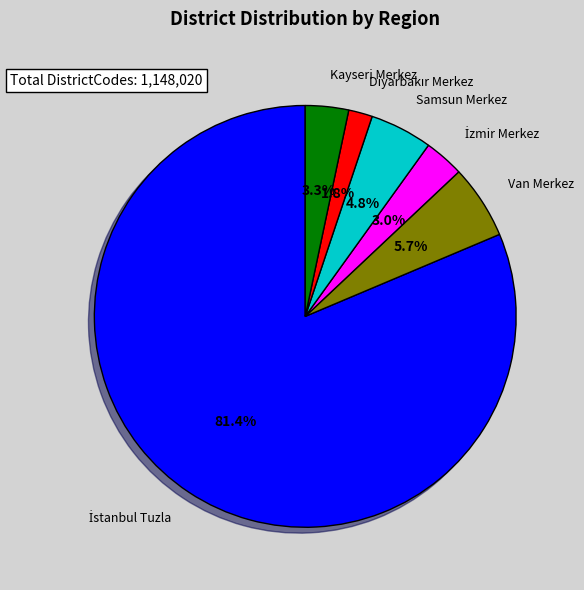

Is there a majority slice in this chart?

Yes